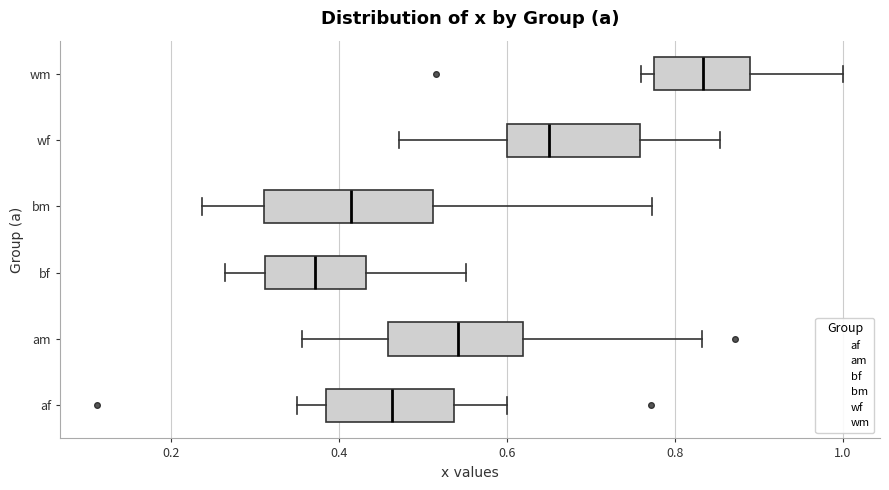

Which box has the furthest to the right median line?

wm